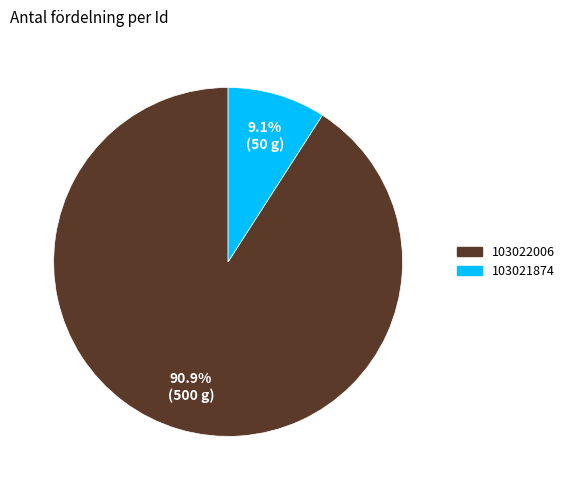

To the nearest percent, what portion does 103021874 represent?

9%